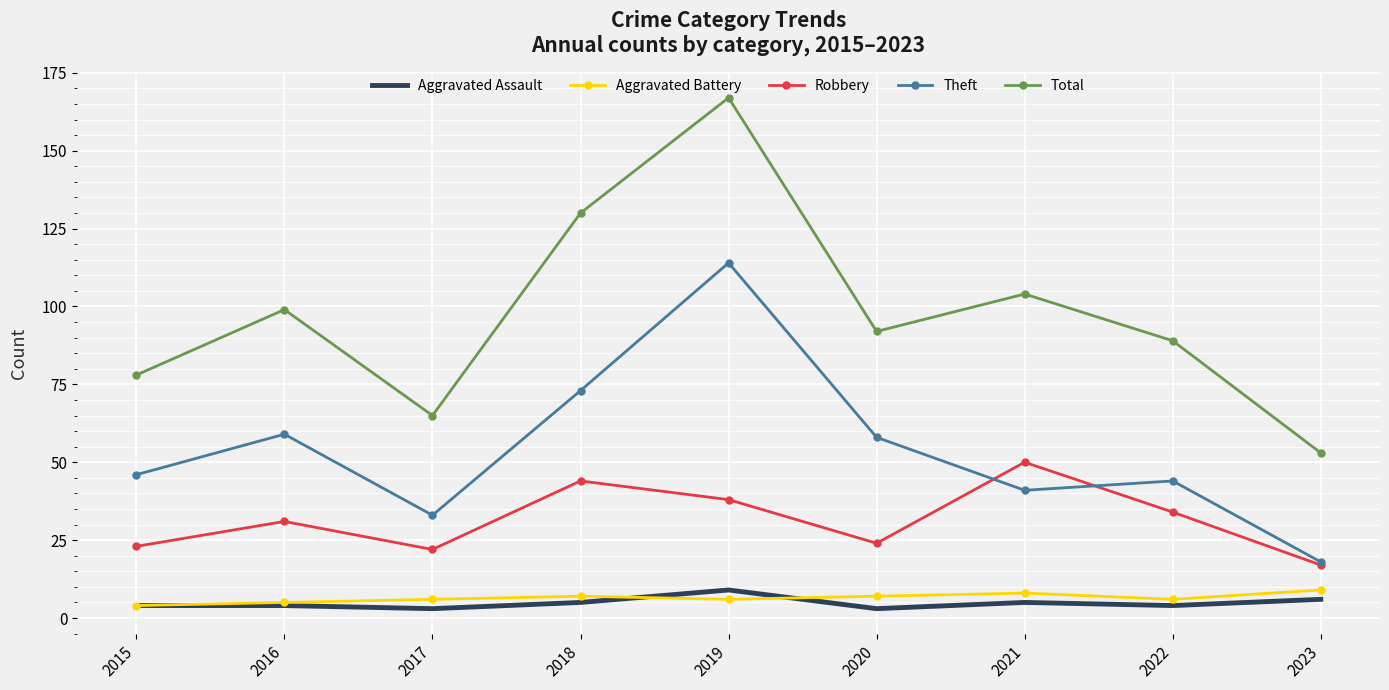

What is the difference between the Robbery values at 2015 and 2017?

1